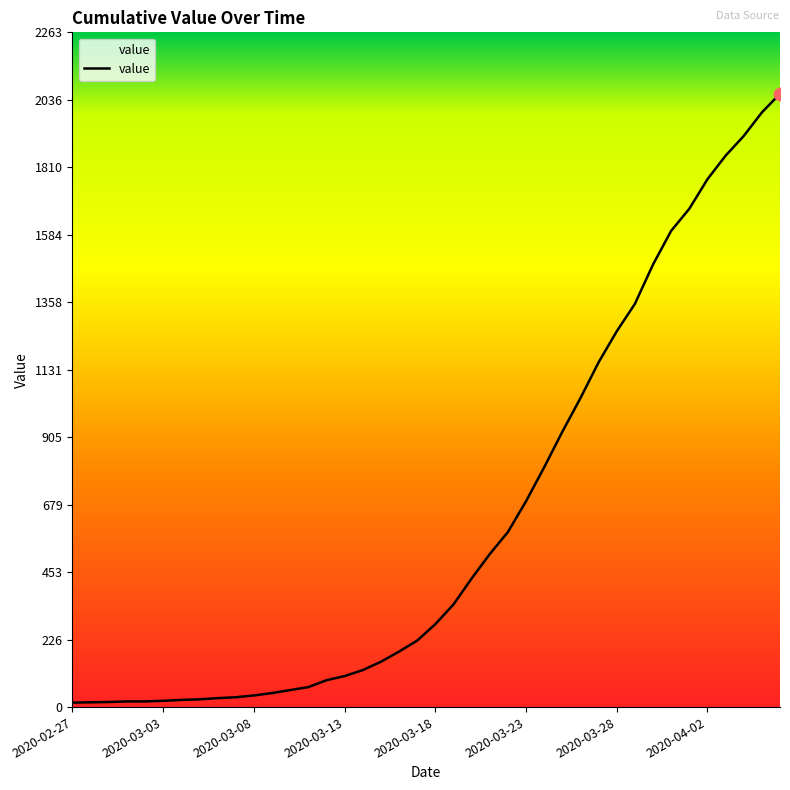

What is the greatest value displayed?

2057